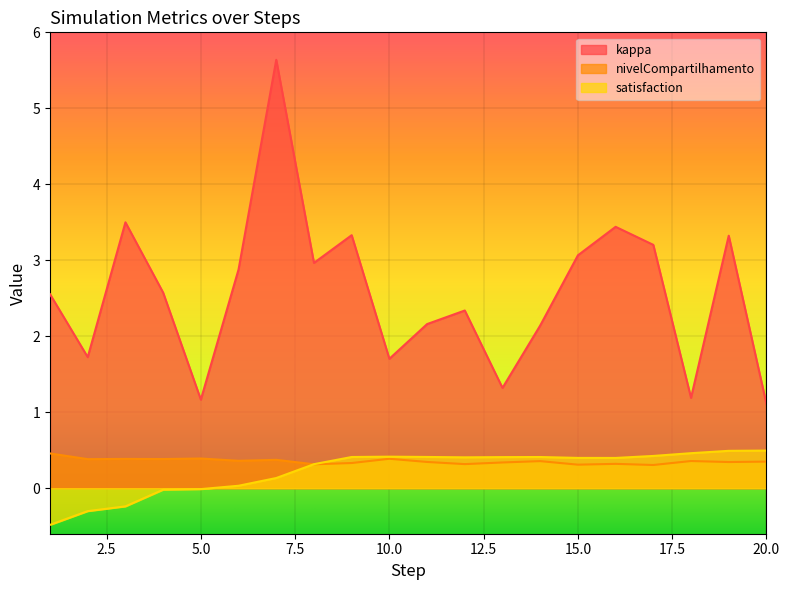

Count the nivelCompartilhamento values in the range 0 to 1.

20